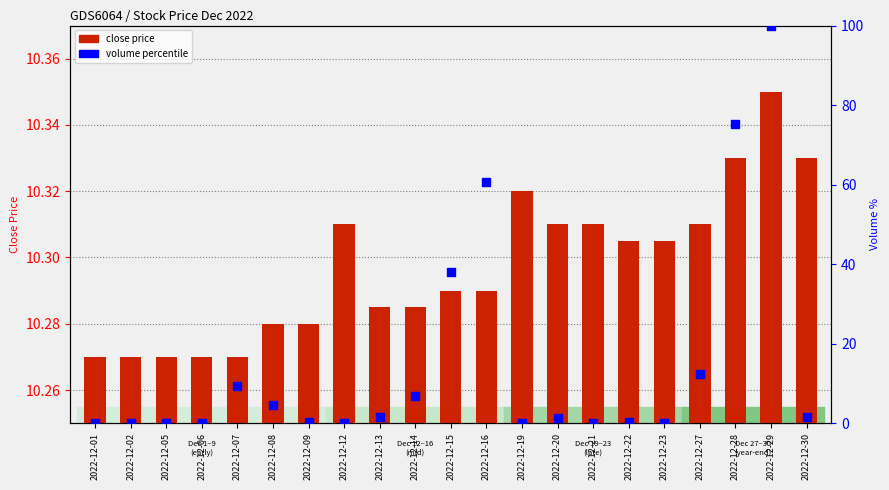

Is the value of volume percentile at 2022-12-16 greater than the value of close price at 2022-12-29?

Yes